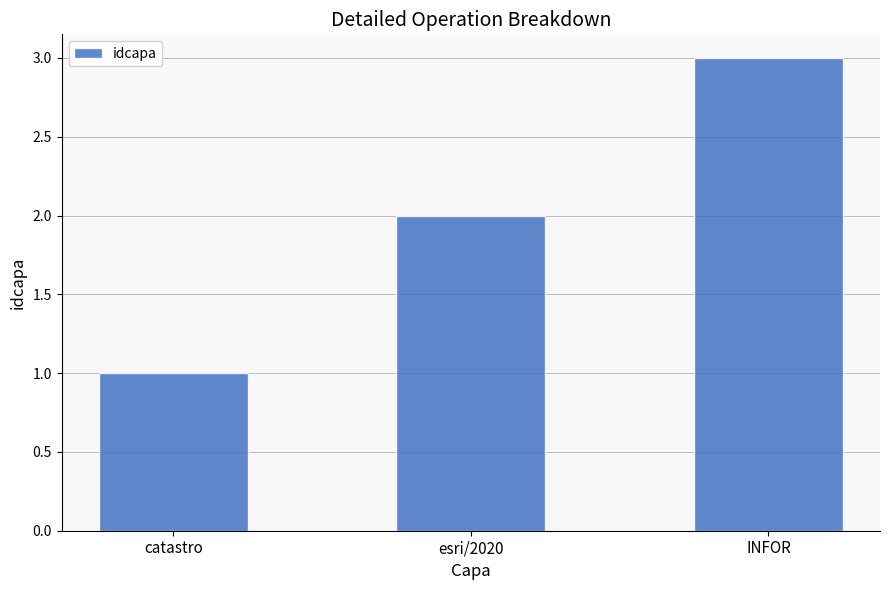

What is the average value?

2